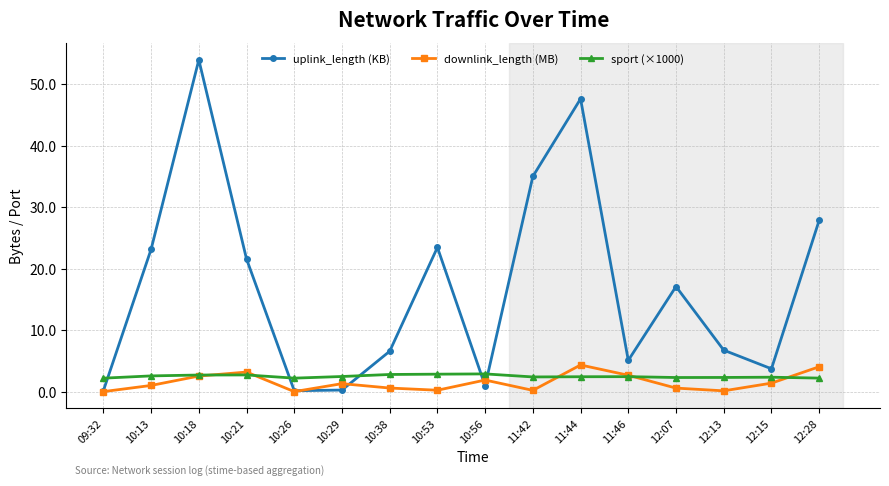

At which category is the sum across all series the highest?

10:18